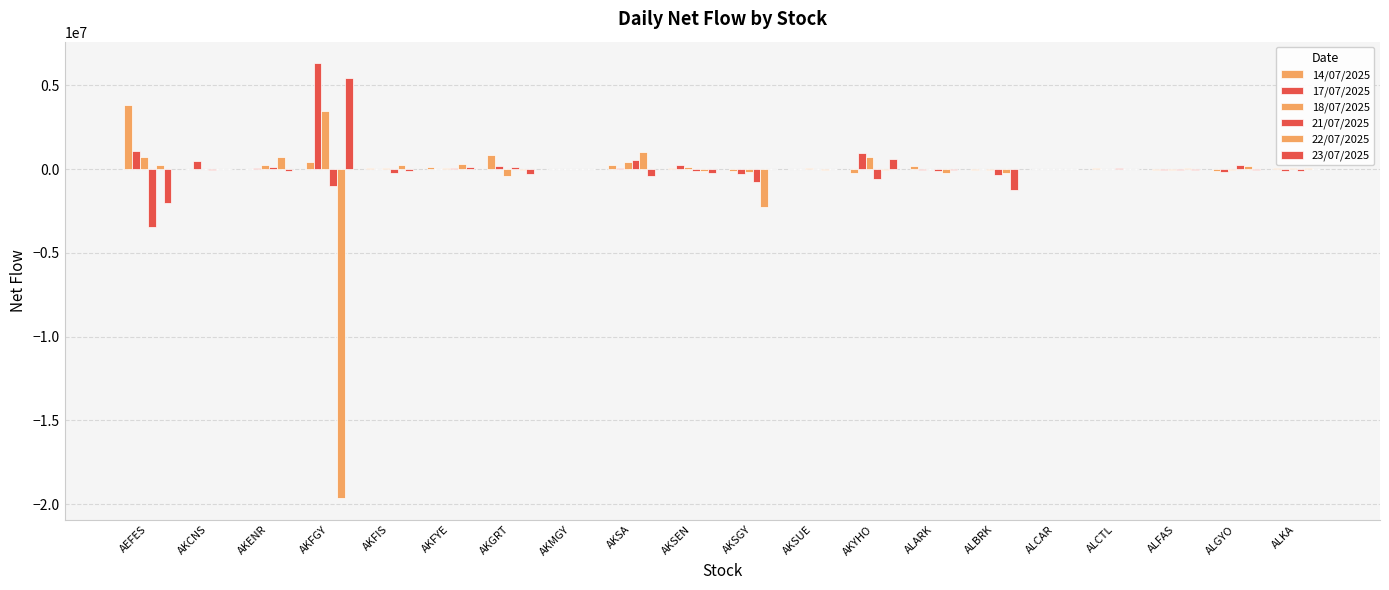

At which label does 17/07/2025 reach its peak?

AKFGY